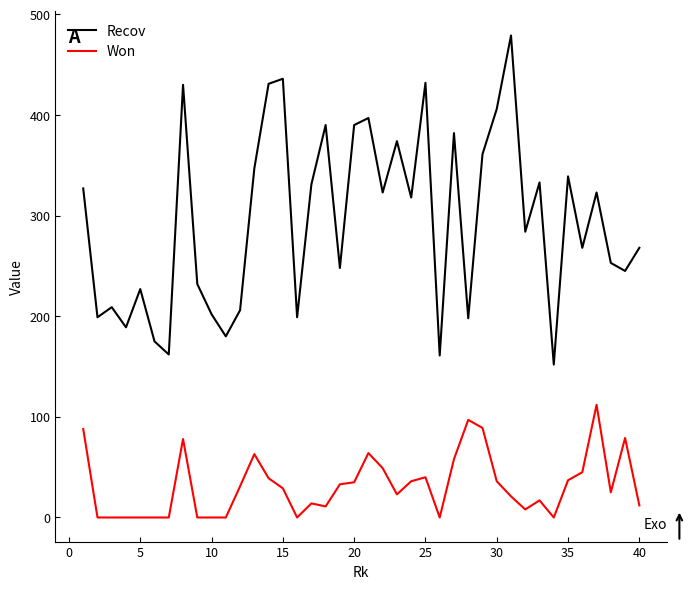

Is this an area chart (filled region under the line)?

No